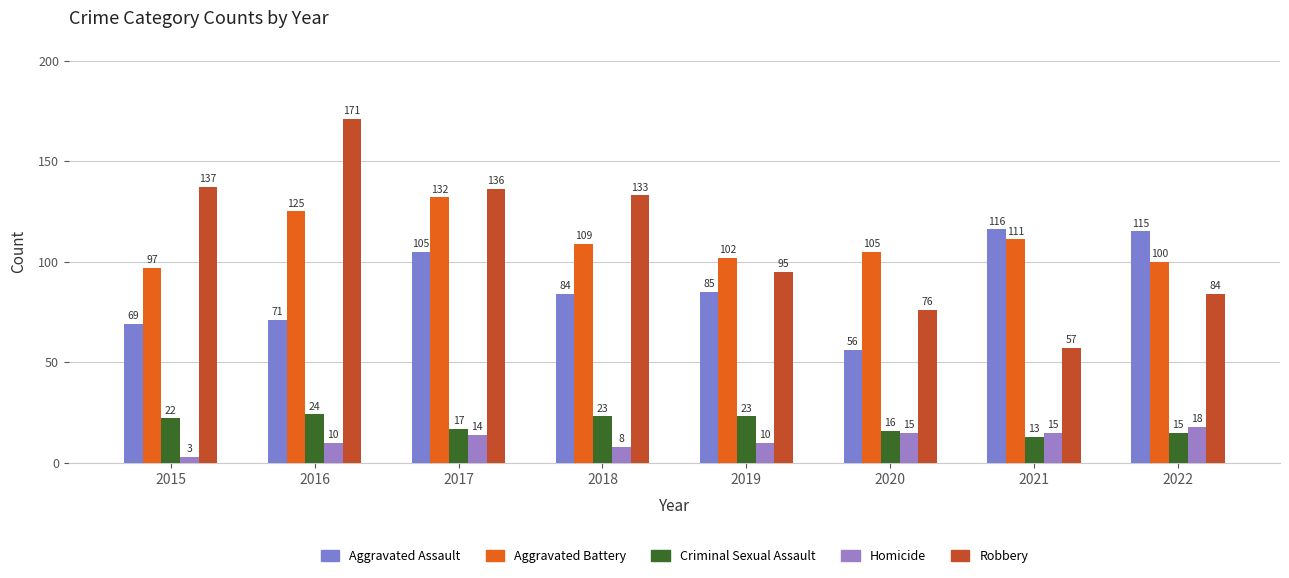

Does the chart contain stacked bars?

No